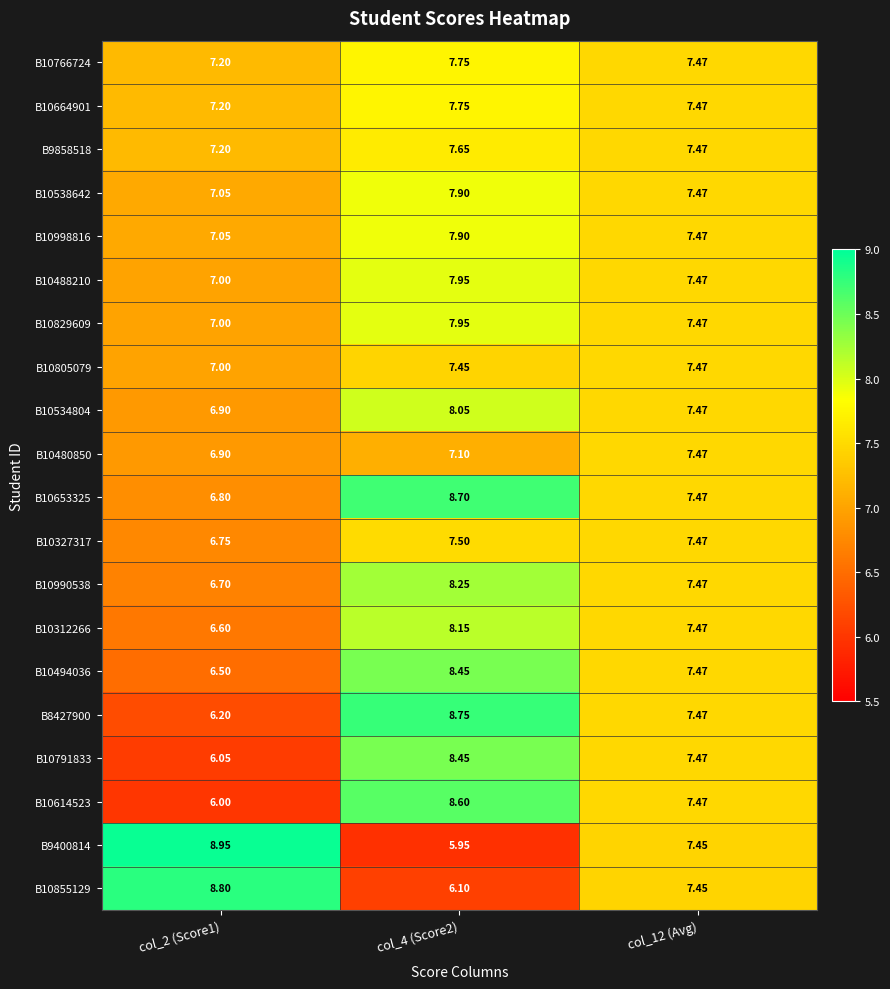

Which series changed the most between col_2 (Score1) and col_4 (Score2)?

B9400814